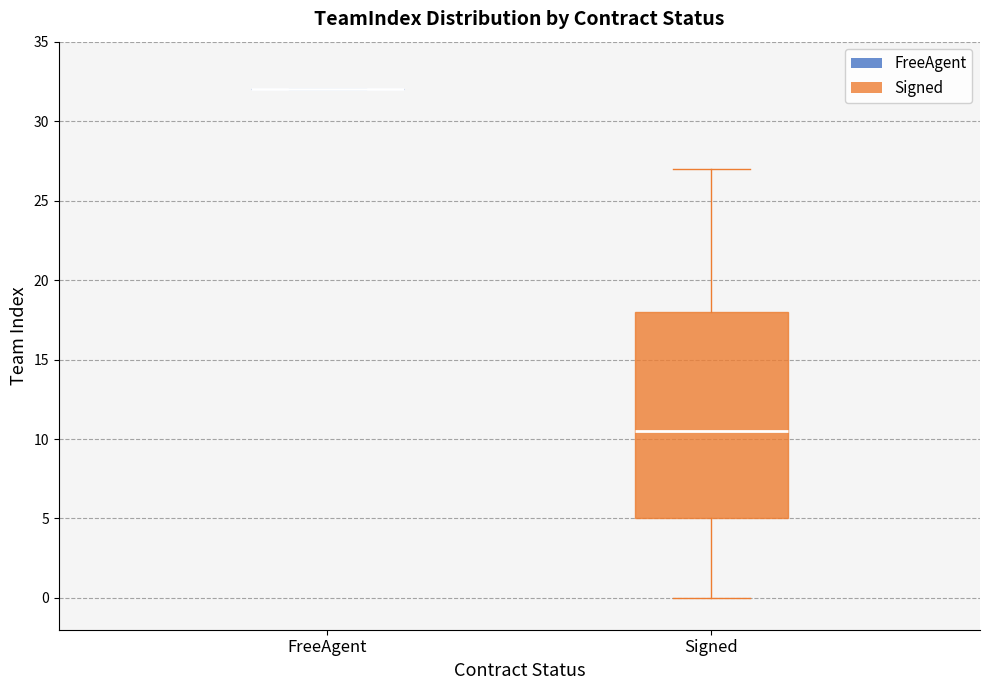

Reading left to right, transcribe this box plot: for each box, give where its median line is, the range the box spans, and where its two whiskers end, as read against the y-axis. The values are not printed on the chart, so give them approximately, as read against the axis.

FreeAgent: box collapsed to a line at 32.0, whiskers 32.0 to 32.0
Signed: median 10.5, box 5.0 to 18.0, whiskers 0.0 to 27.0